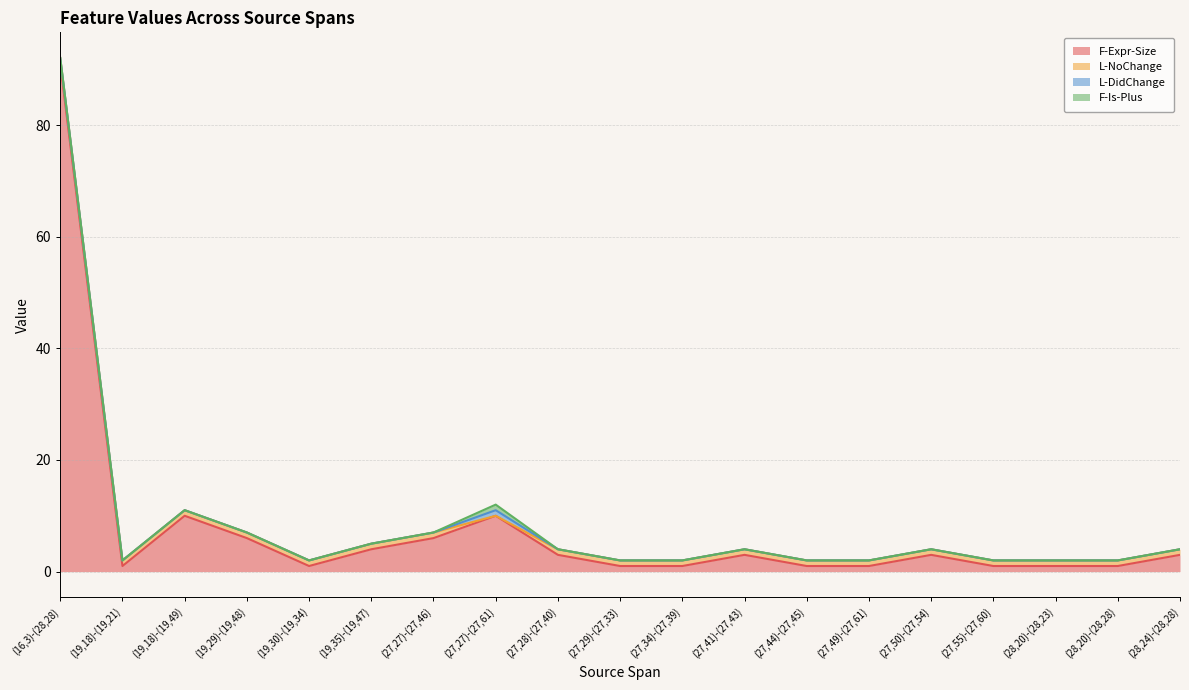

Between (27,41)-(27,43) and (27,55)-(27,60), which is larger?

(27,41)-(27,43)